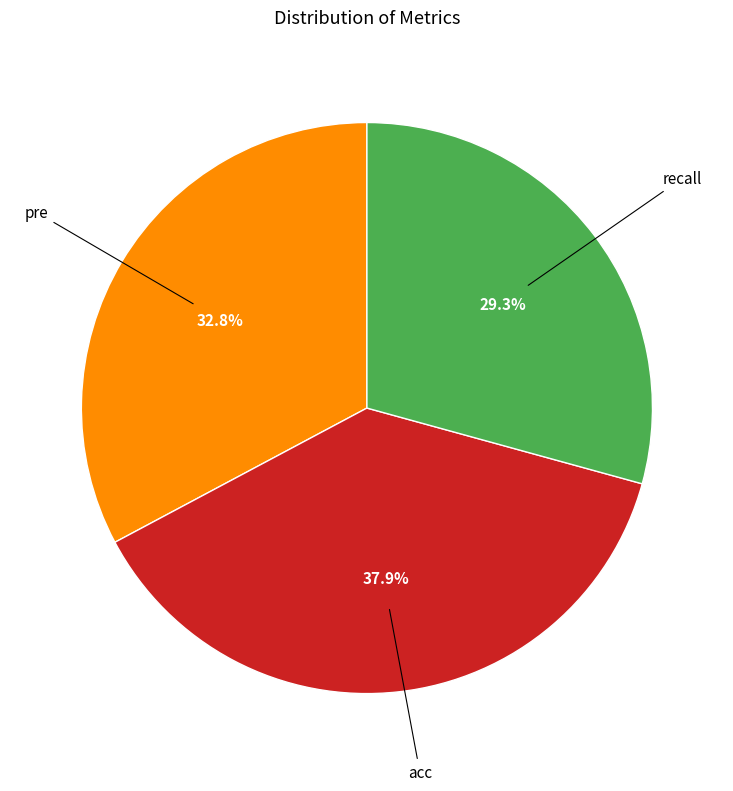

Is there any slice that represents more than half of the pie?

No